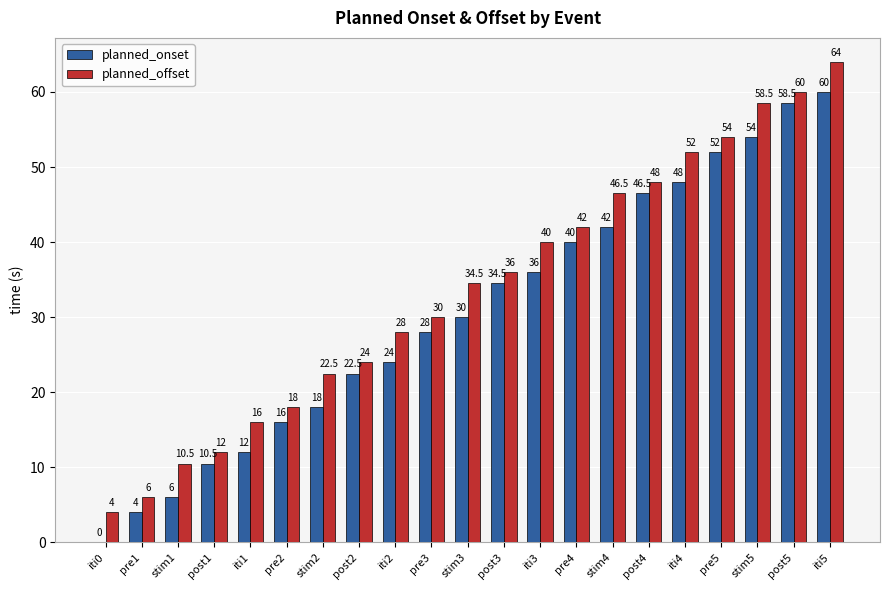

Between post1 and iti1, which series saw the biggest shift?

planned_offset